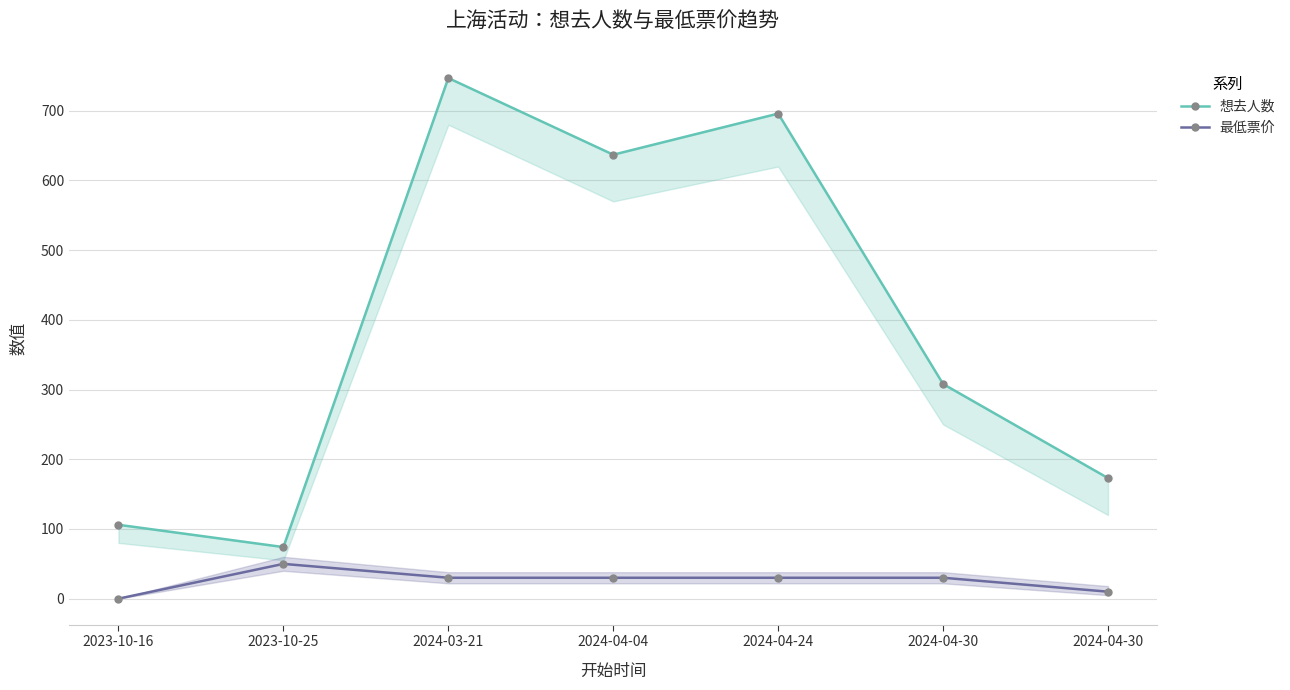

What is the label of the 5th point from the left?

2024-04-24